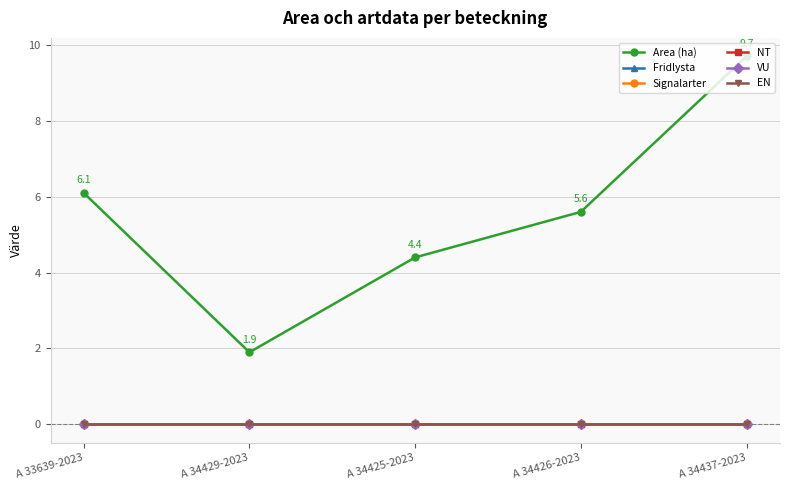

Is this an area chart (filled region under the line)?

No